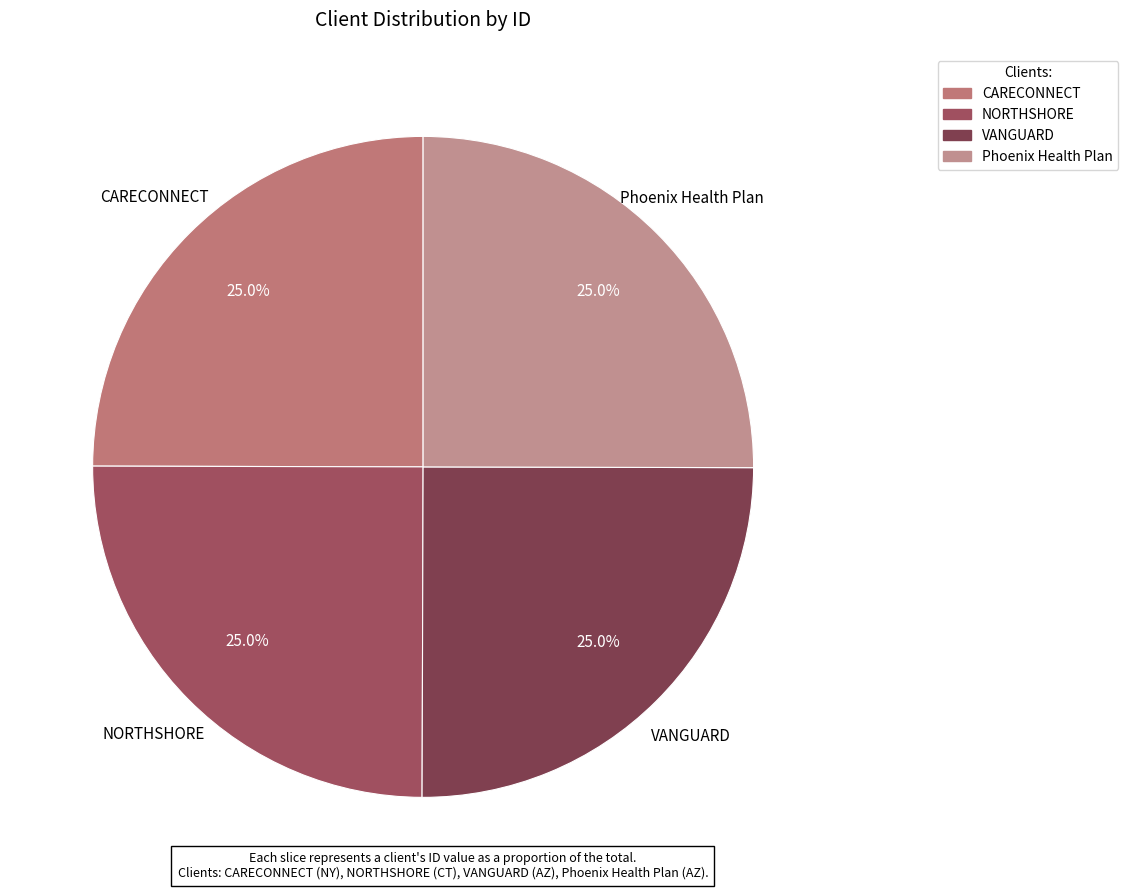

How much of the chart is everything except CARECONNECT?

75.0%